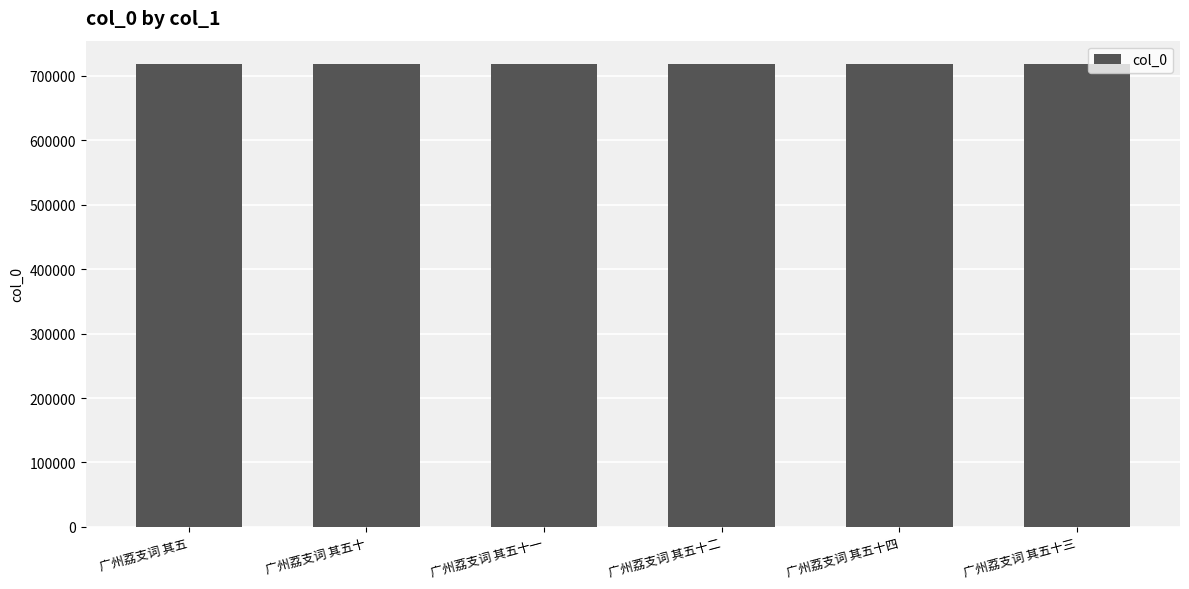

What is the ratio of the value at 广州荔支词 其五十二 to the value at 广州荔支词 其五十三?

1.0